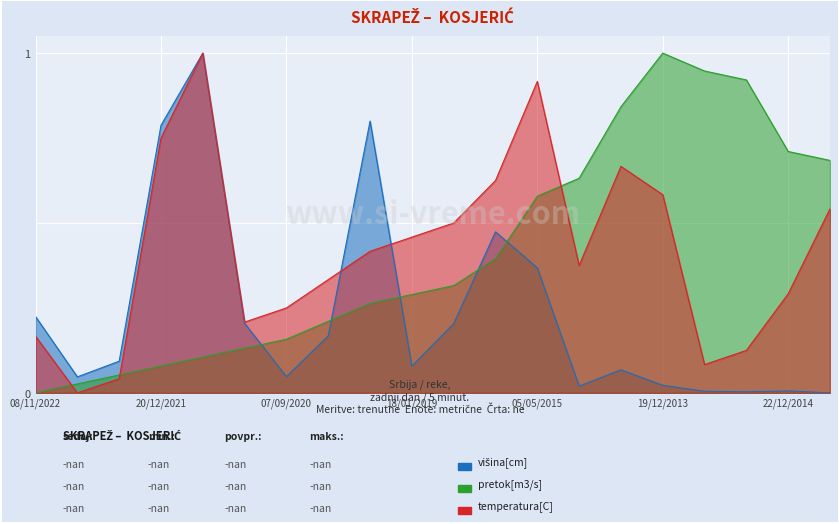

At how many categories does at least one series exceed 0?

20